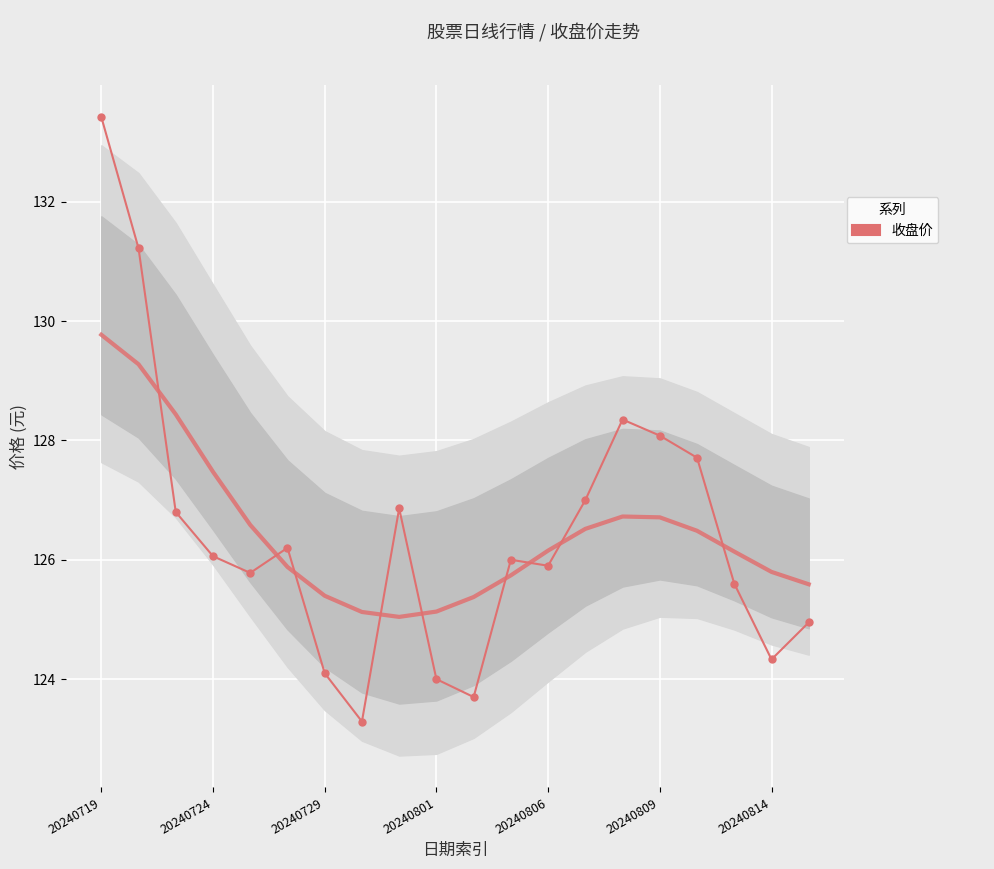

What is the ratio of the value at 13 to the value at 20240729?

1.0